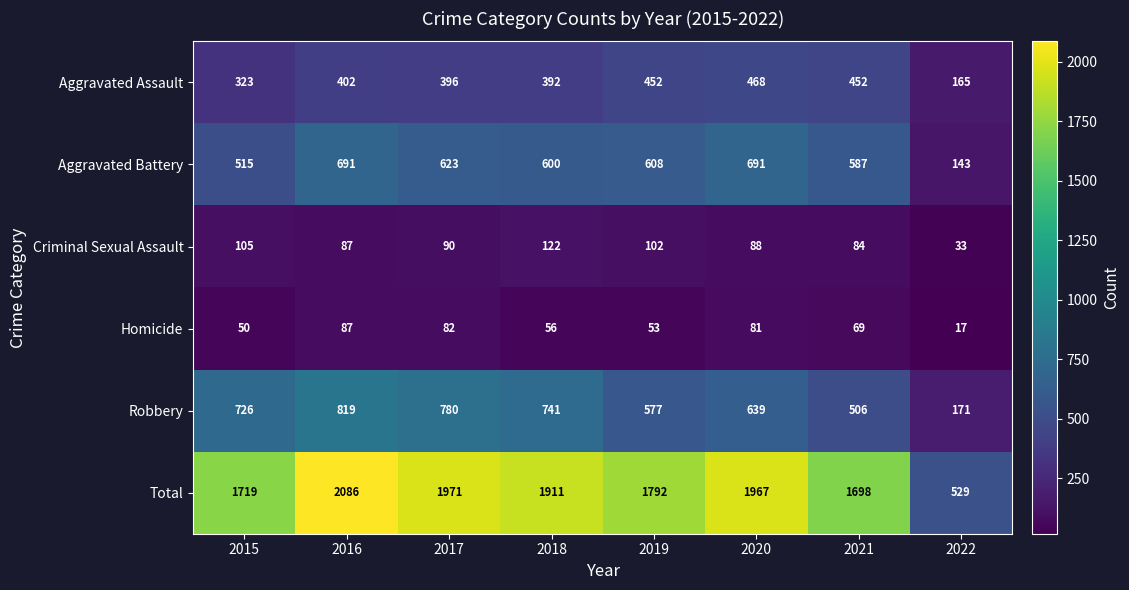

Between 2017 and 2022, which series saw the biggest shift?

Total